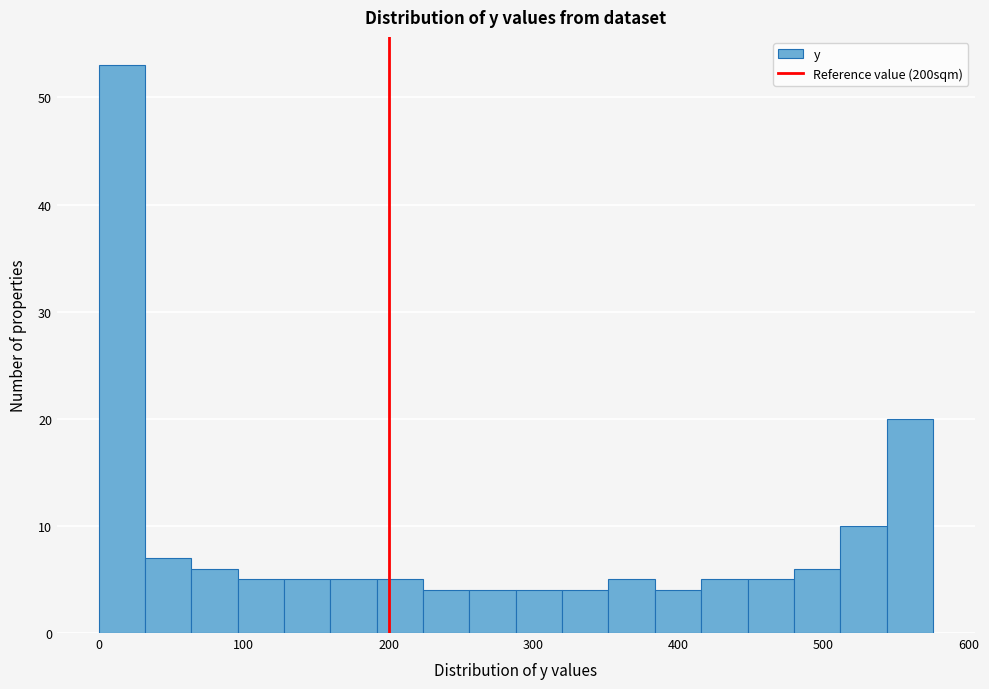

Around what value on the x-axis is the tallest bar? Give the approximate position of its centre, as read against the axis.

20